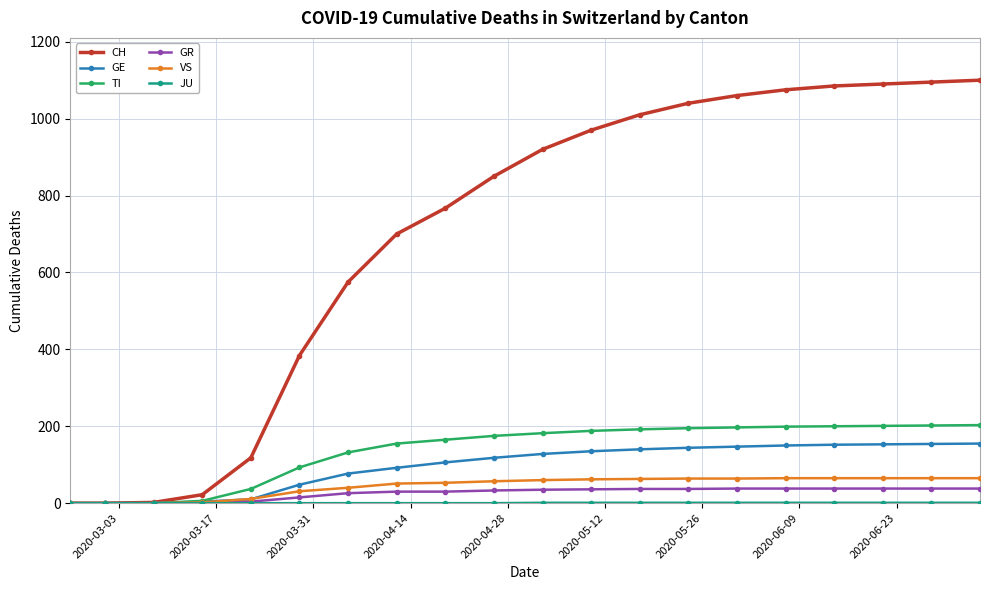

At how many categories does at least one series exceed 358?

15